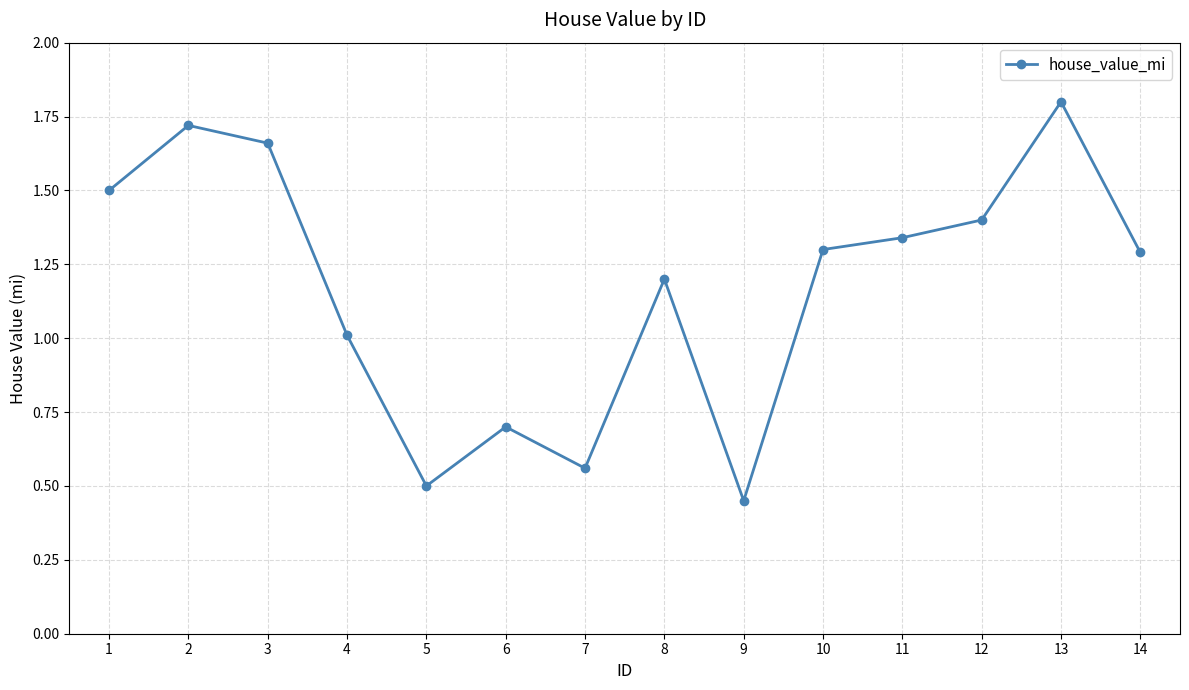

How many distinct data groups are displayed?

1